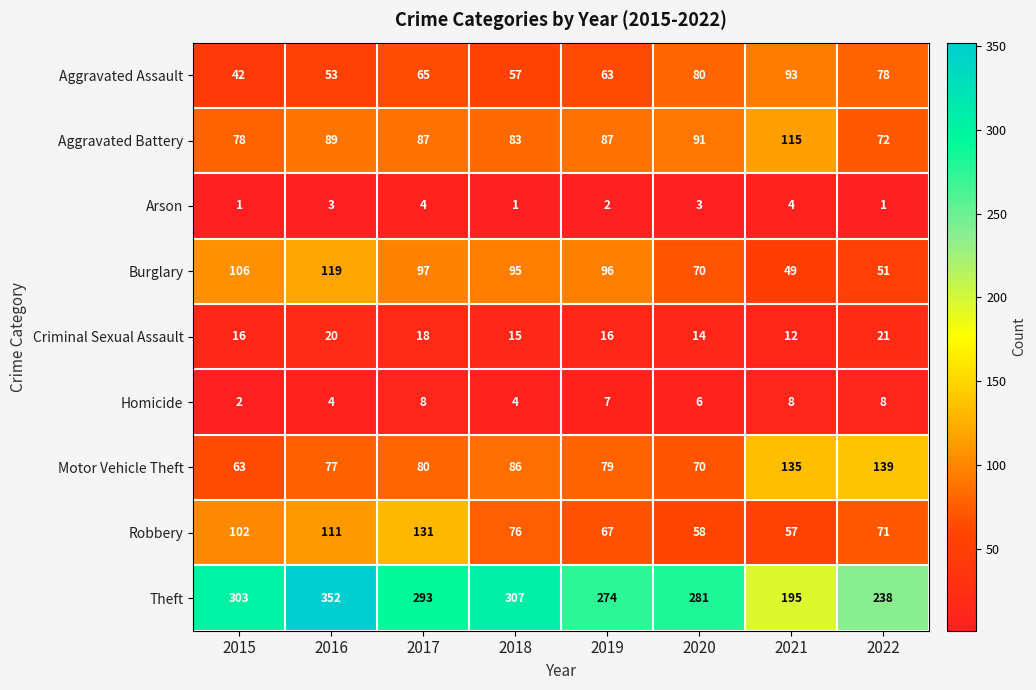

What value does the Aggravated Assault series have at 2017?

65